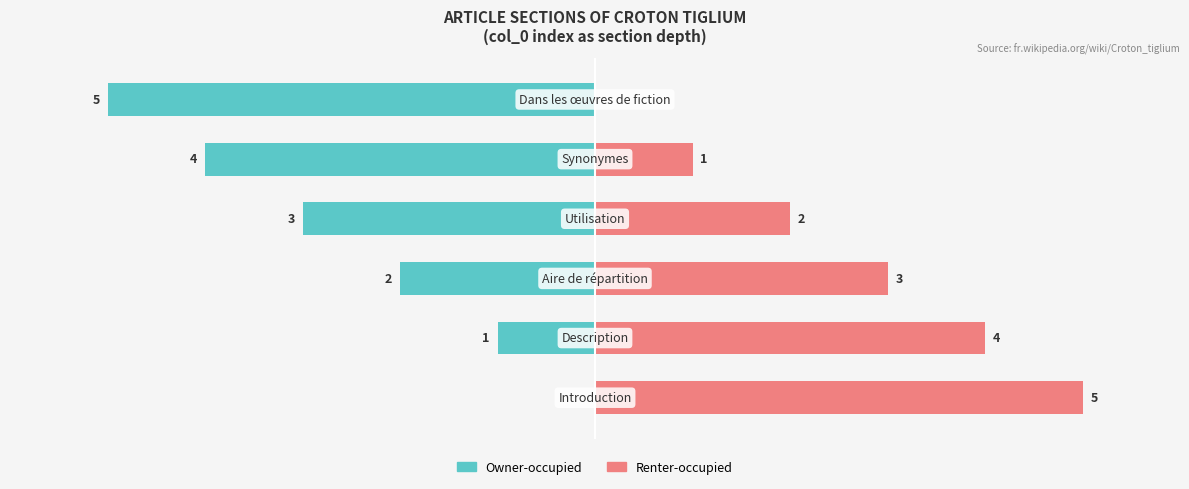

The value of Renter-occupied at 5 is 0. True or false?

True